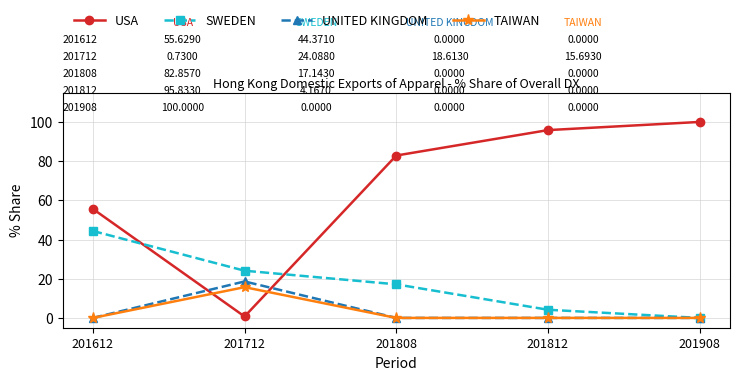

What are all the series names shown in the legend?

USA, SWEDEN, UNITED KINGDOM, TAIWAN